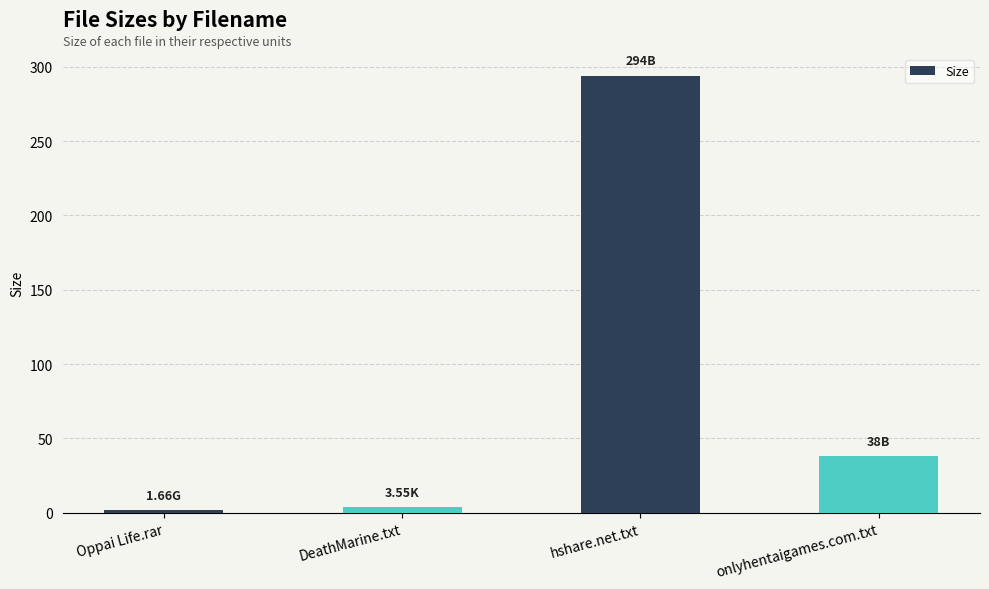

What is the difference between the maximum and minimum values?

292.3